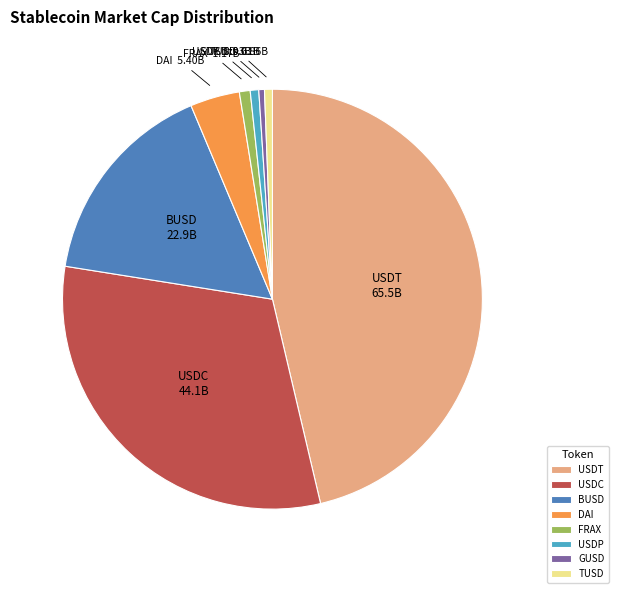

Do DAI and FRAX together represent more than half of the pie?

No